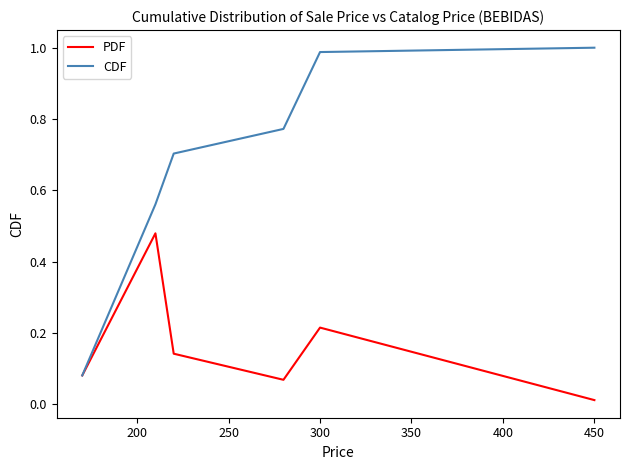

List the series in order of their peak value, highest first.

CDF, PDF